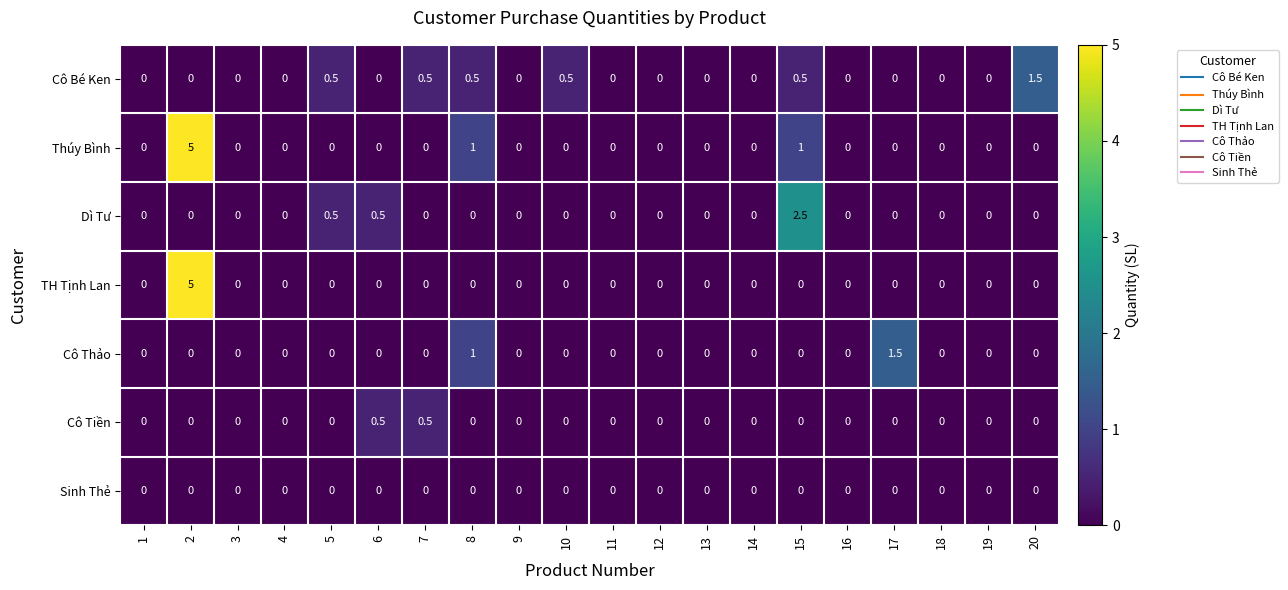

What is the spread (max minus min) of values at 6?

0.5